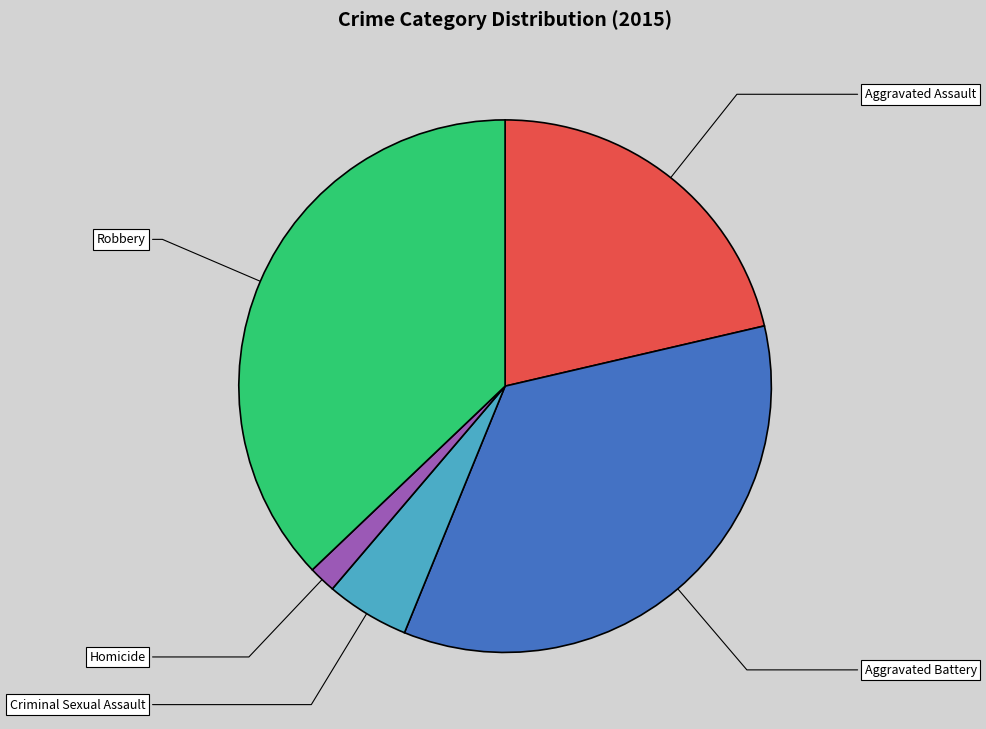

Rank the categories by value from lowest to highest.

Homicide, Criminal Sexual Assault, Aggravated Assault, Aggravated Battery, Robbery